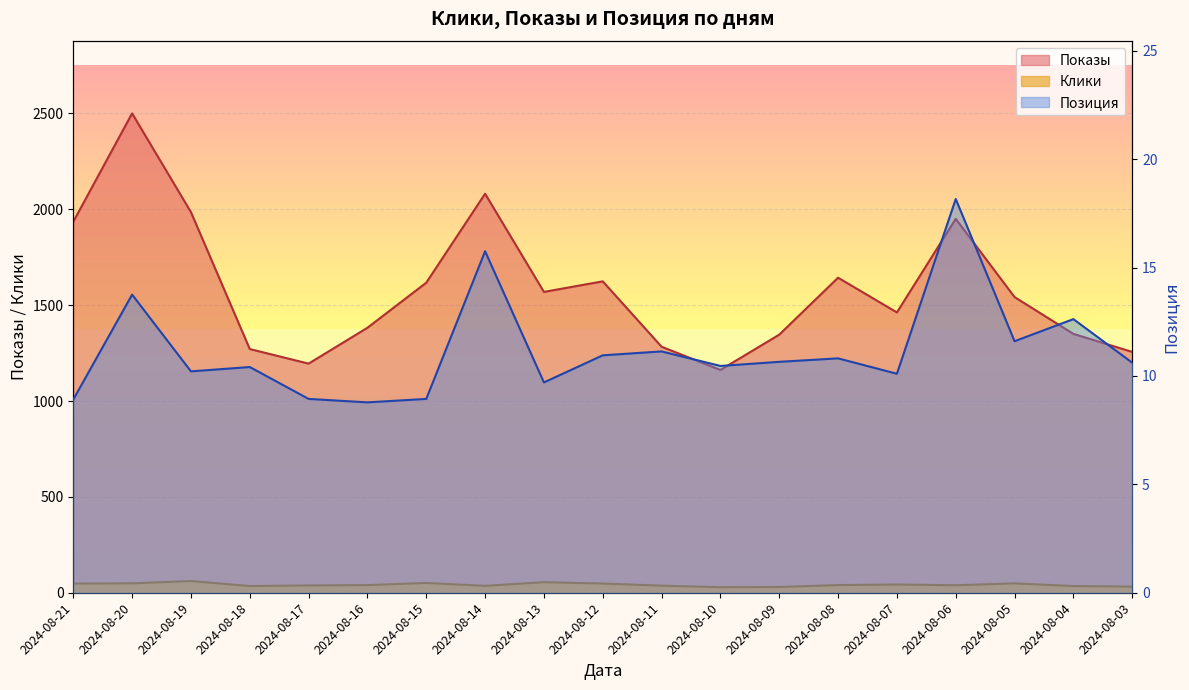

Rank the series at 2024-08-10 from highest to lowest value.

Показы, Клики, Позиция